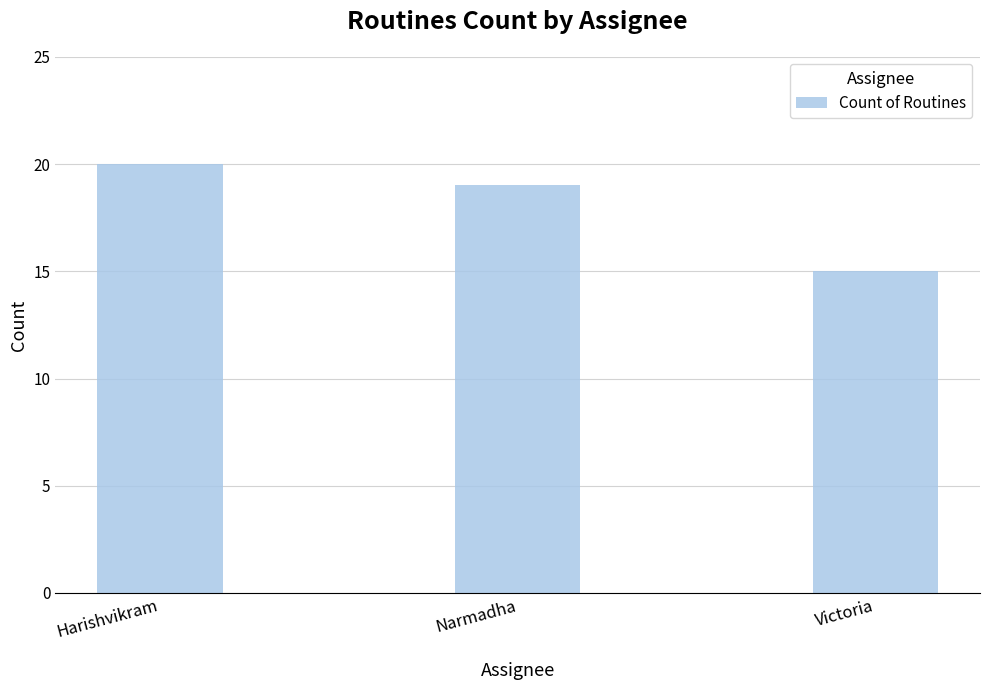

What is the value of the 3rd bar from the left?

15